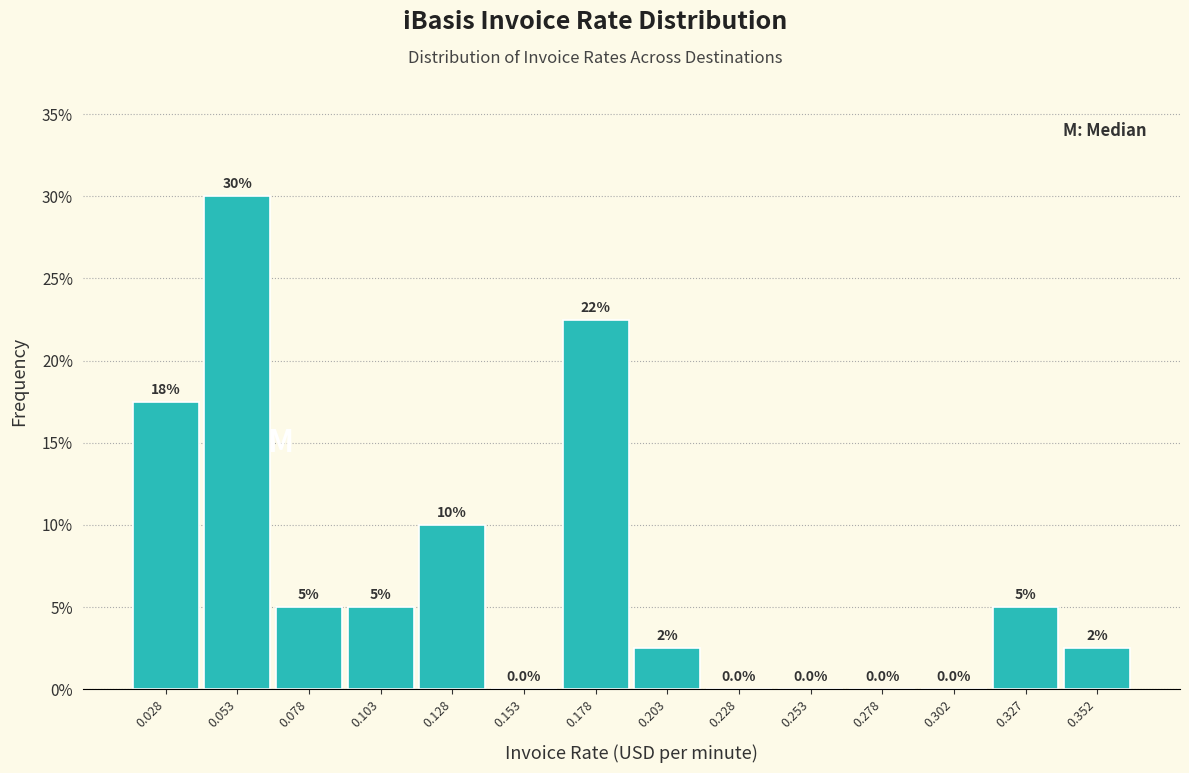

Which range on the x-axis has the tallest bar?

0.040 to 0.065